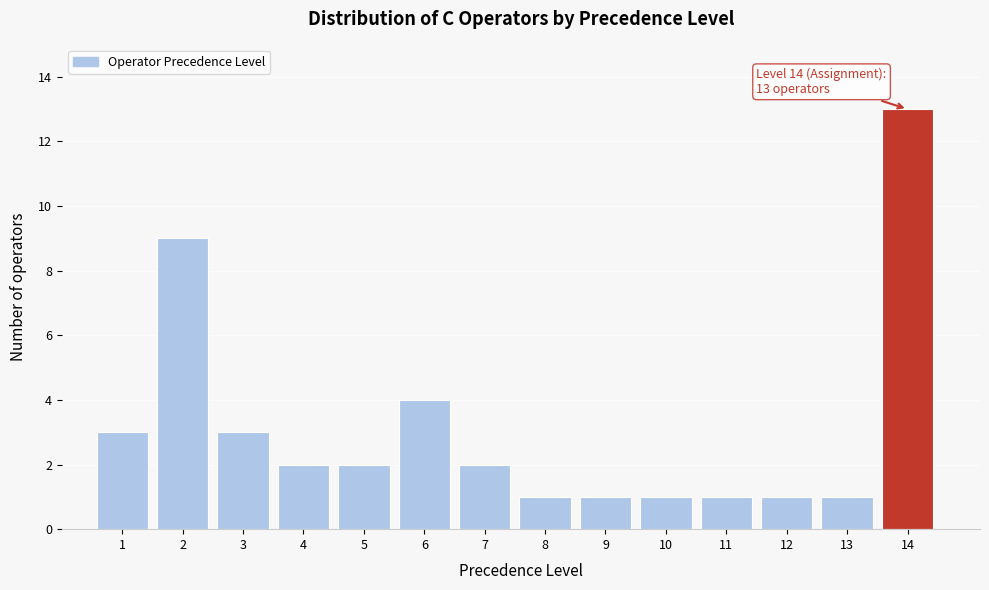

Reading right to left, list all the values displayed in this chart.

14=13	13=1	12=1	11=1	10=1	9=1	8=1	7=2	6=4	5=2	4=2	3=3	2=9	1=3